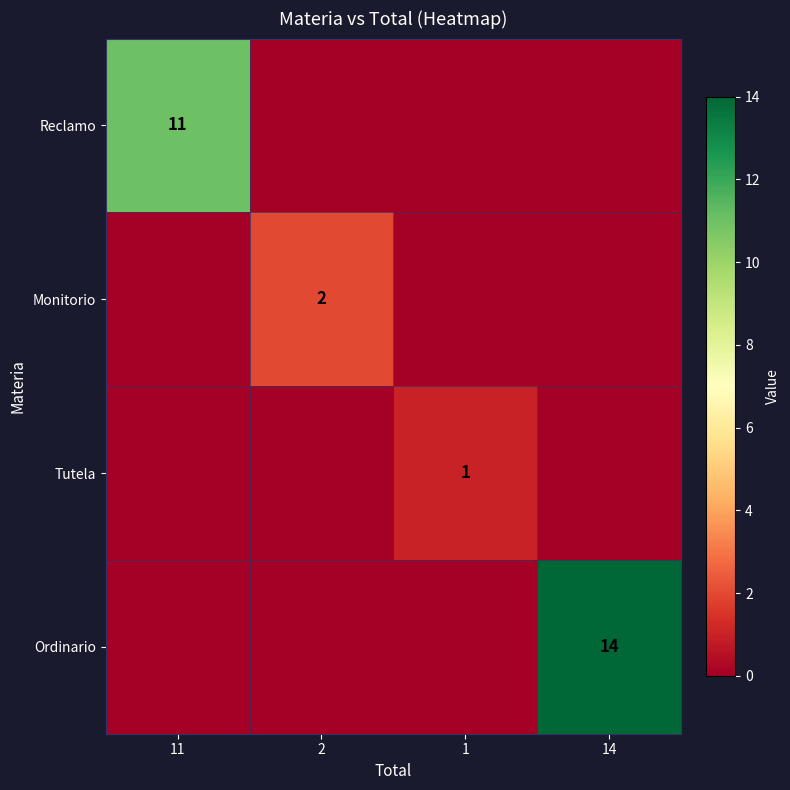

True or false: Tutela has a value of 1 at 1.

True